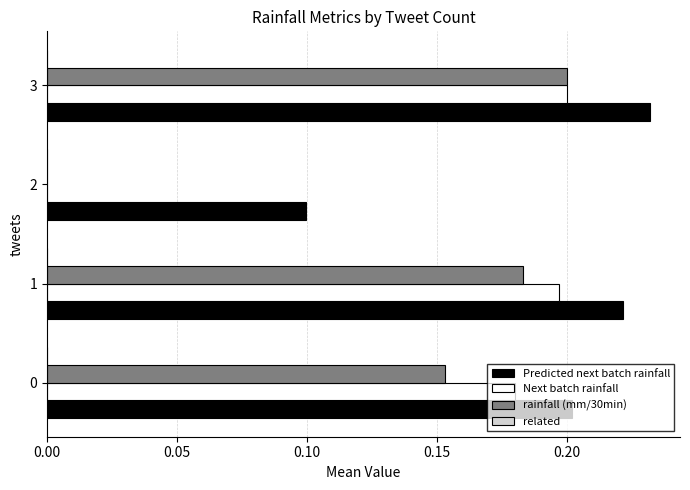

Which series has the largest total across all categories?

Predicted next batch rainfall